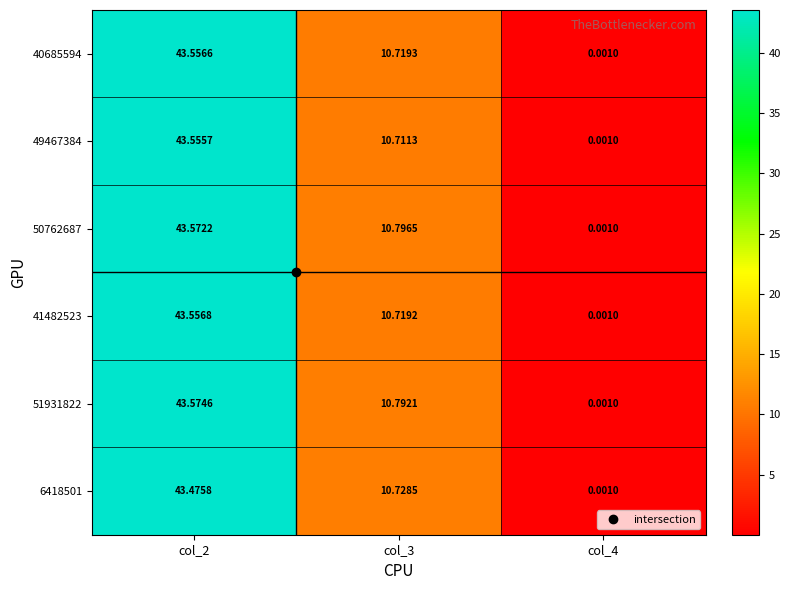

Is the value of 41482523 at col_2 greater than the value of 51931822 at col_4?

Yes